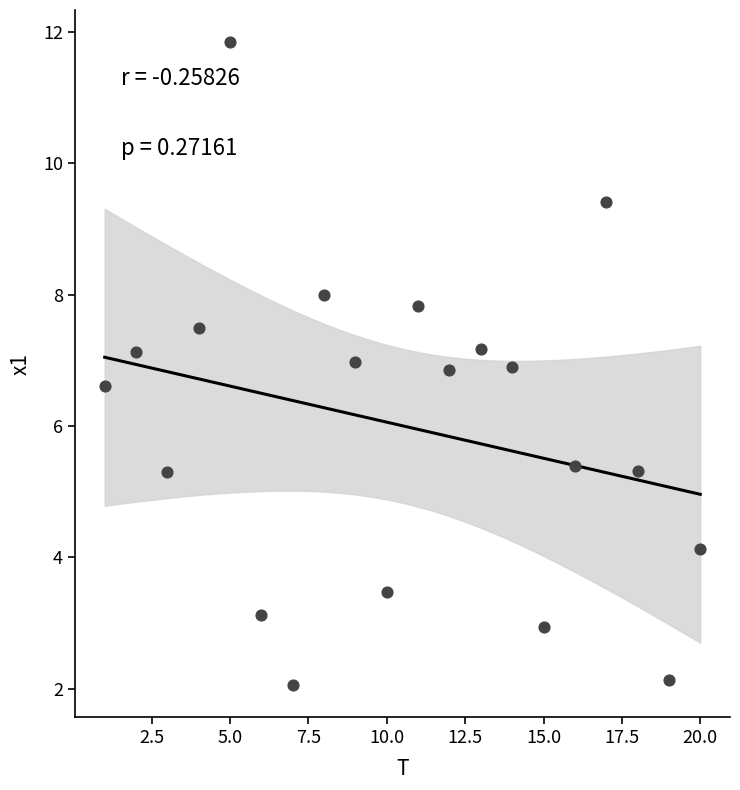

What is the range of X values (max minus min)?

19.0